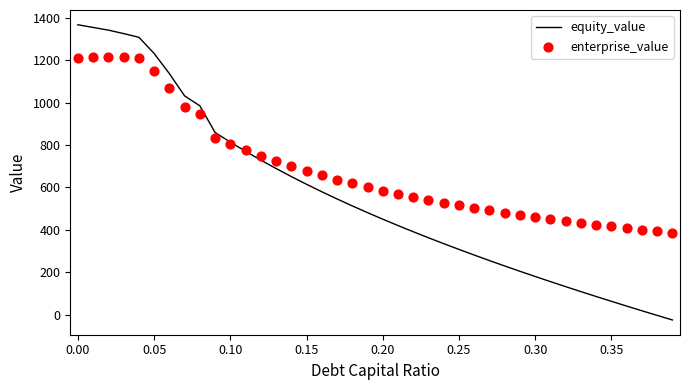

What are all the series names shown in the legend?

equity_value, enterprise_value